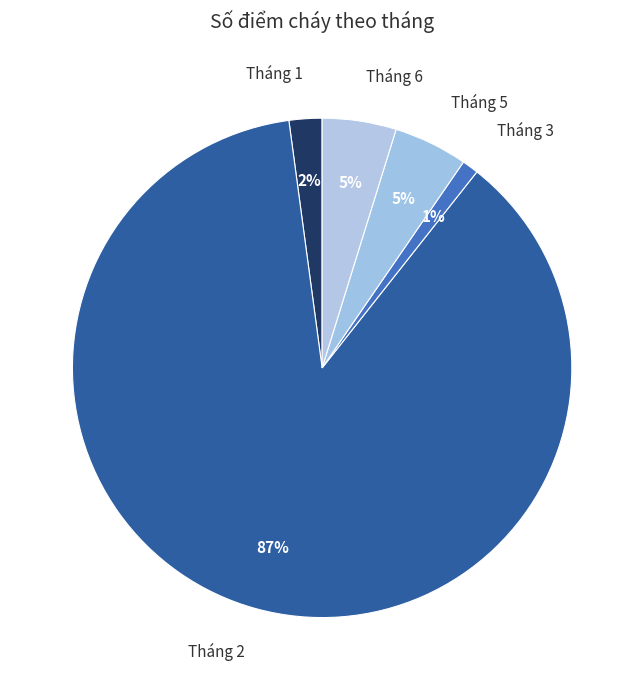

True or false: Tháng 2 accounts for 96% of the total.

False